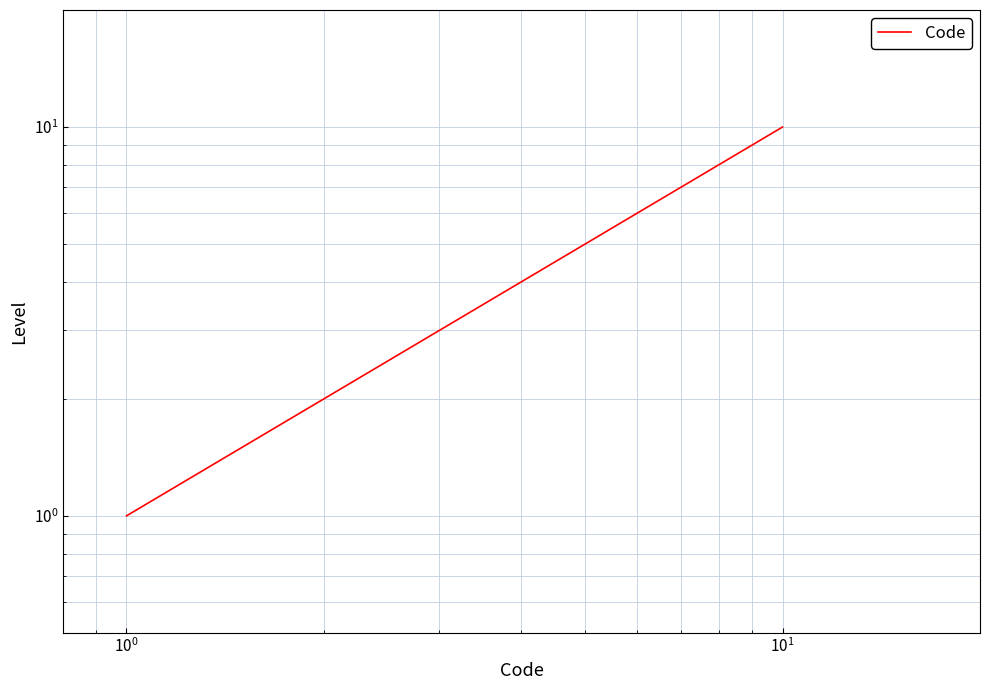

Count the number of data series in this chart.

1